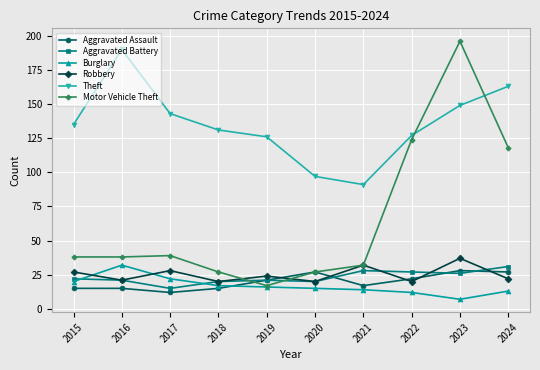

What is the value of the Motor Vehicle Theft point at the 9th from the left?

196